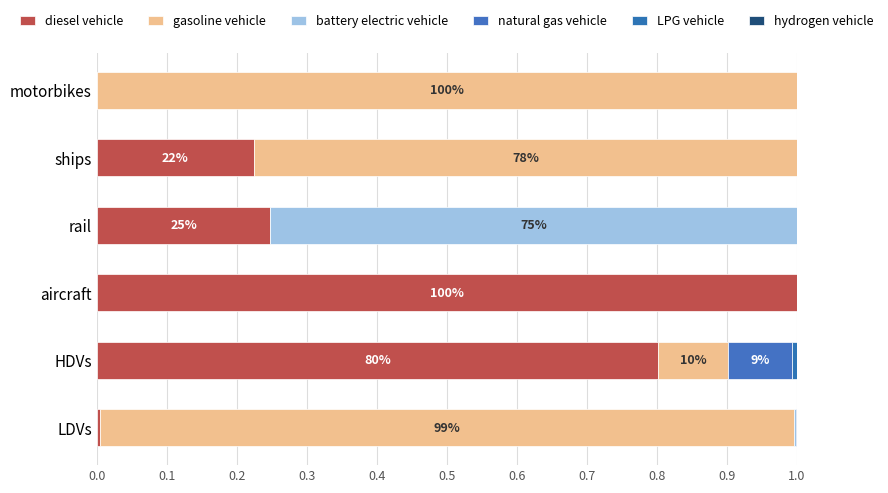

How many categories are shown in the chart?

6